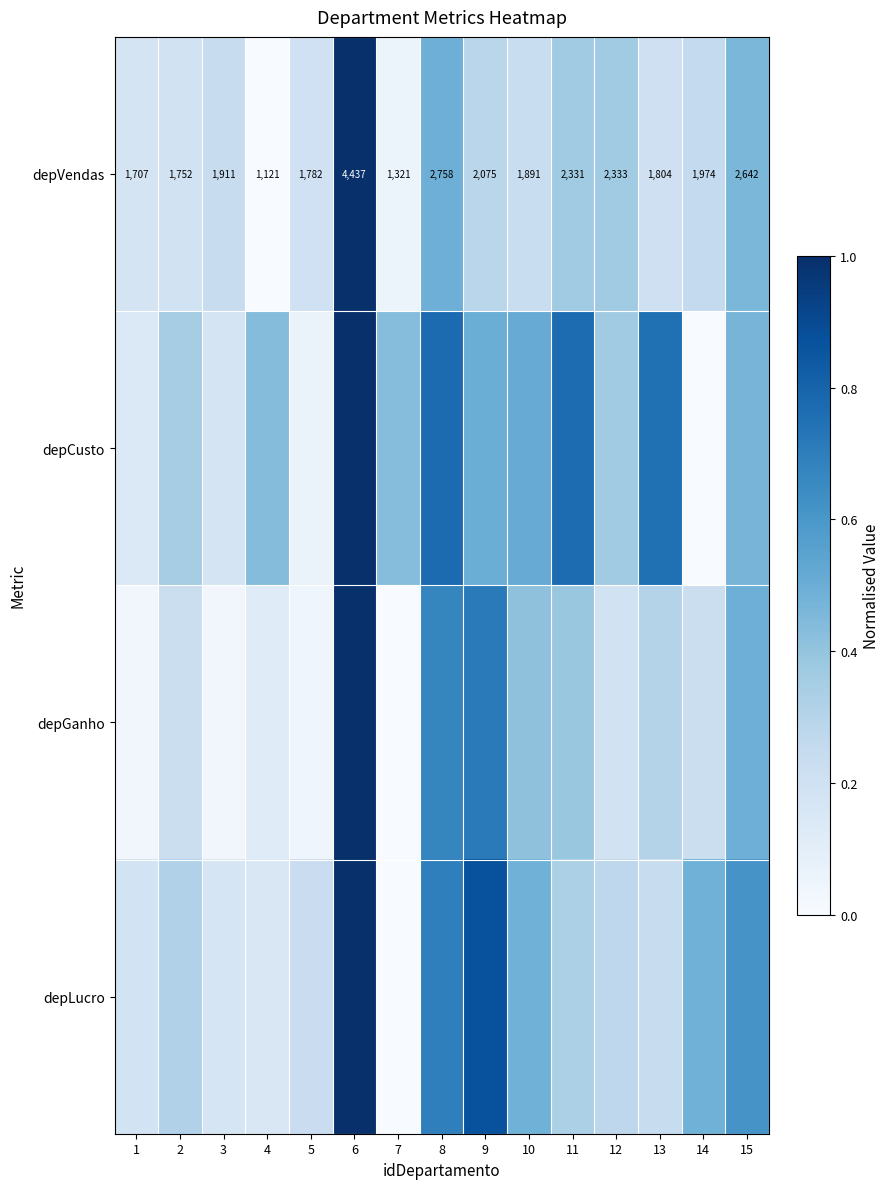

Rank the series by their maximum value, from highest to lowest.

depVendas, depCusto, depGanho, depLucro